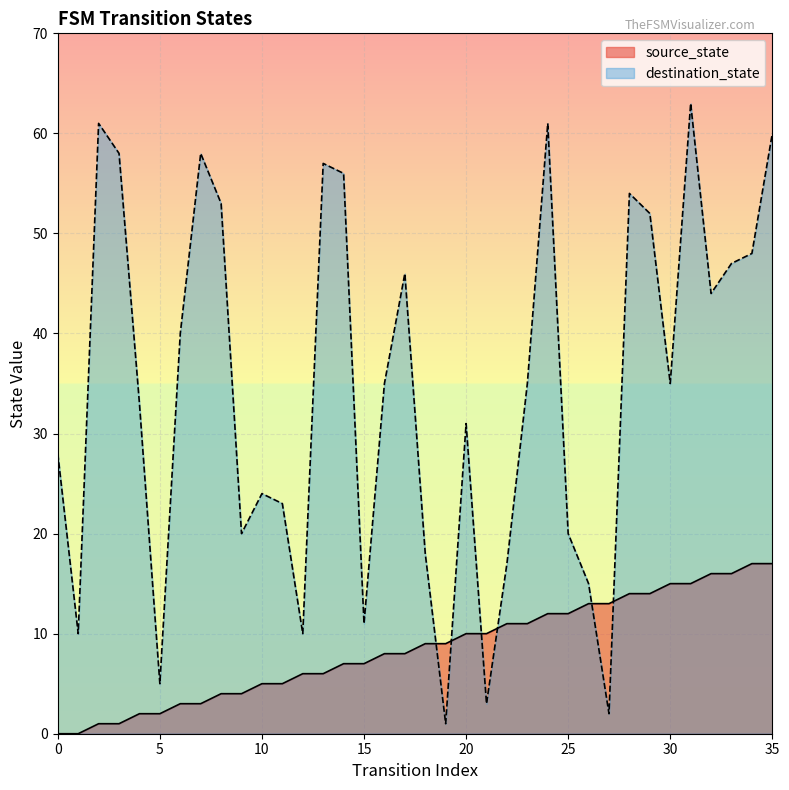

True or false: source_state has a value of 6 at 13.

True